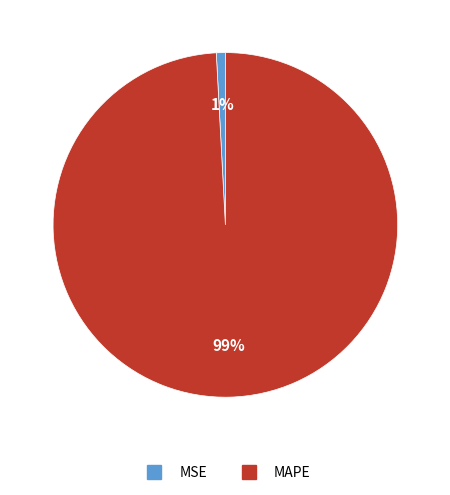

Which category accounts for the majority?

MAPE